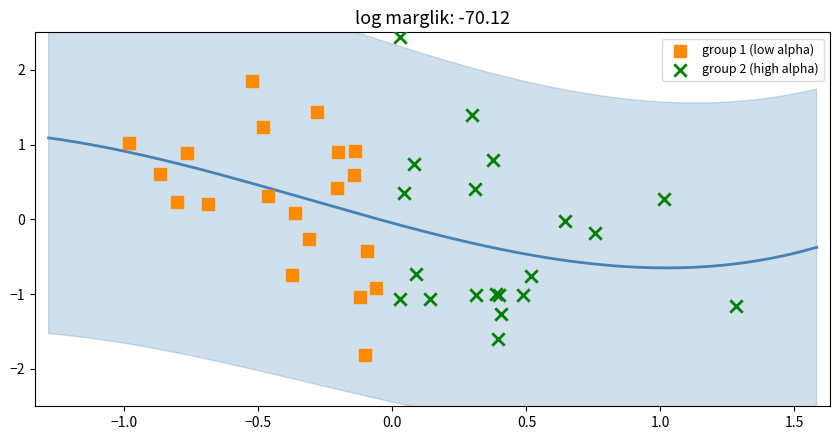

Which series contains the lowest Y value?

group 1 (low alpha)